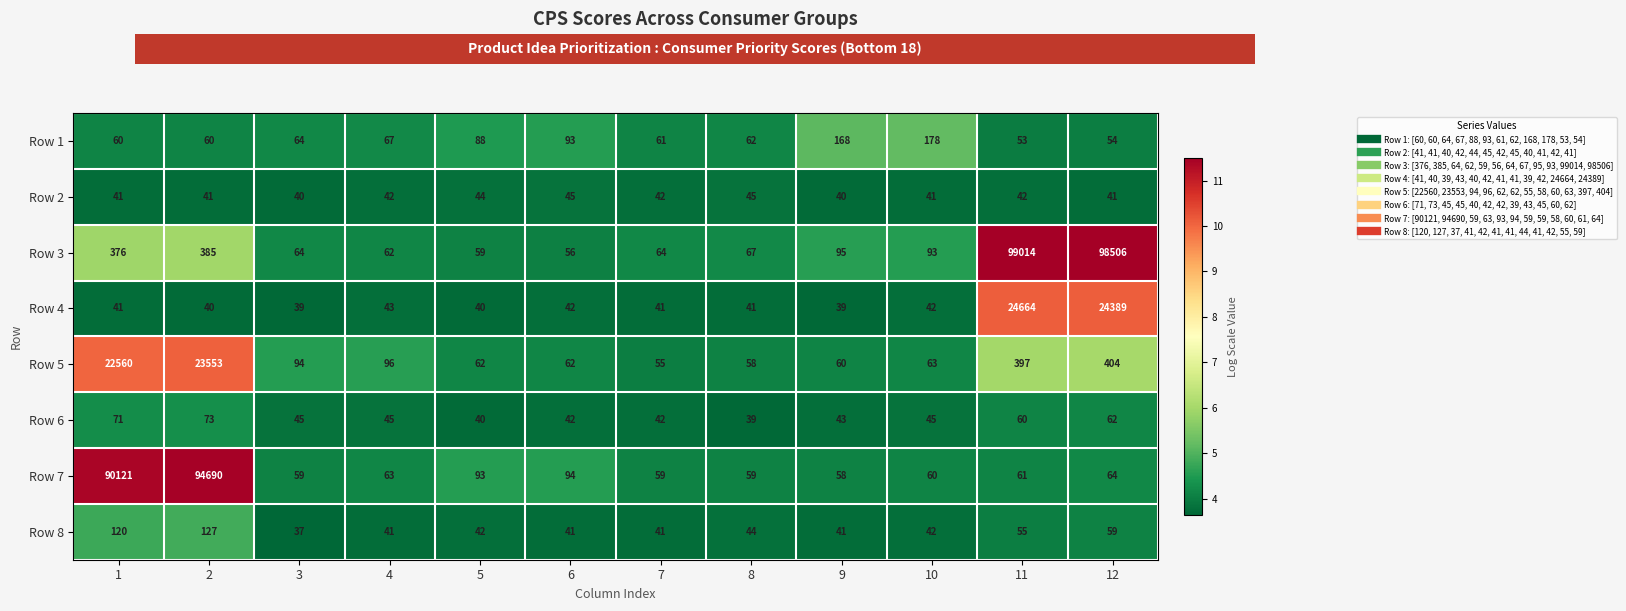

Which series has the largest range (max minus min)?

Row 3